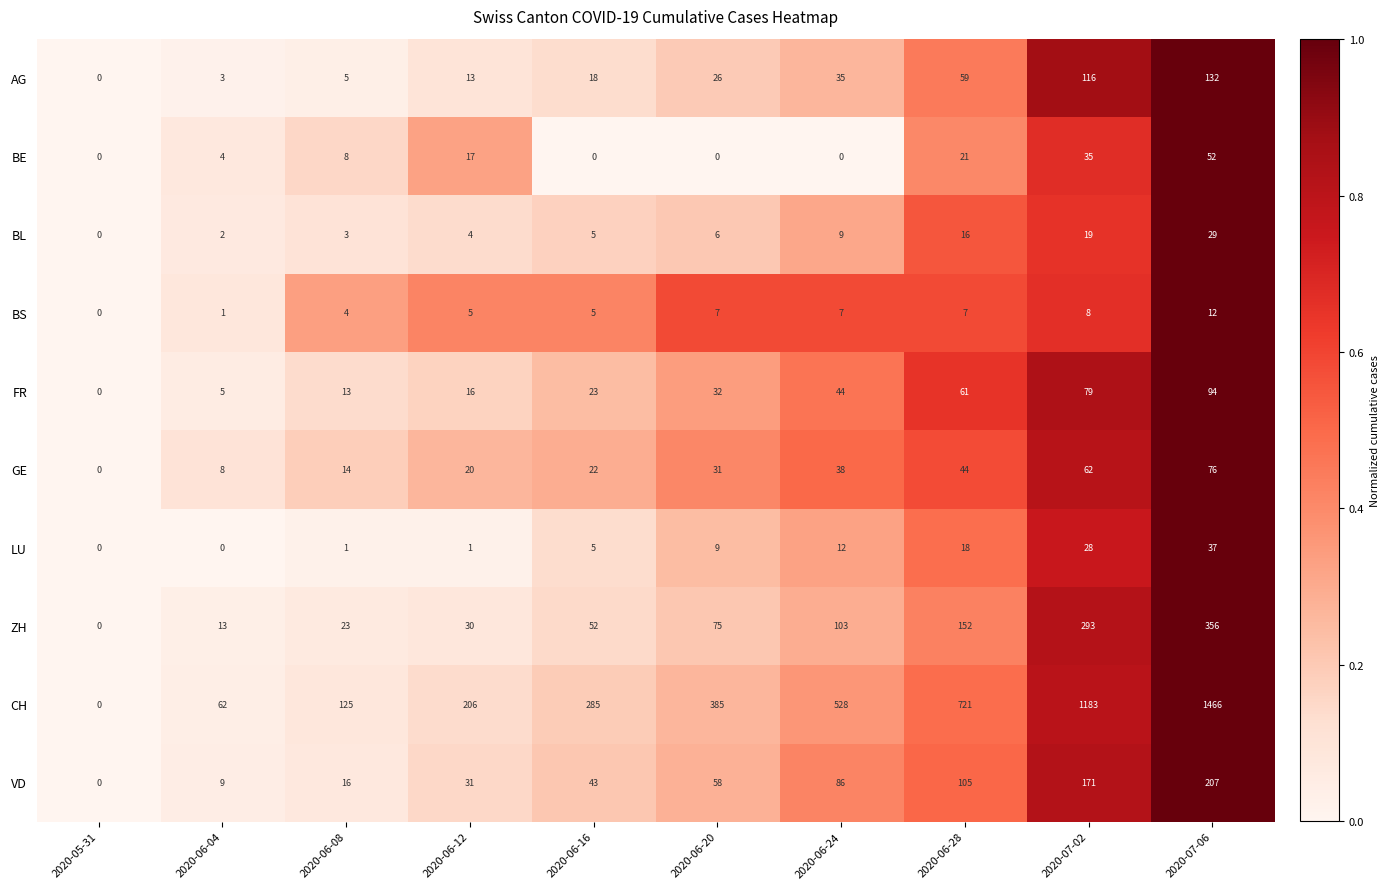

What is the total value across all series at 2020-07-06?

2461